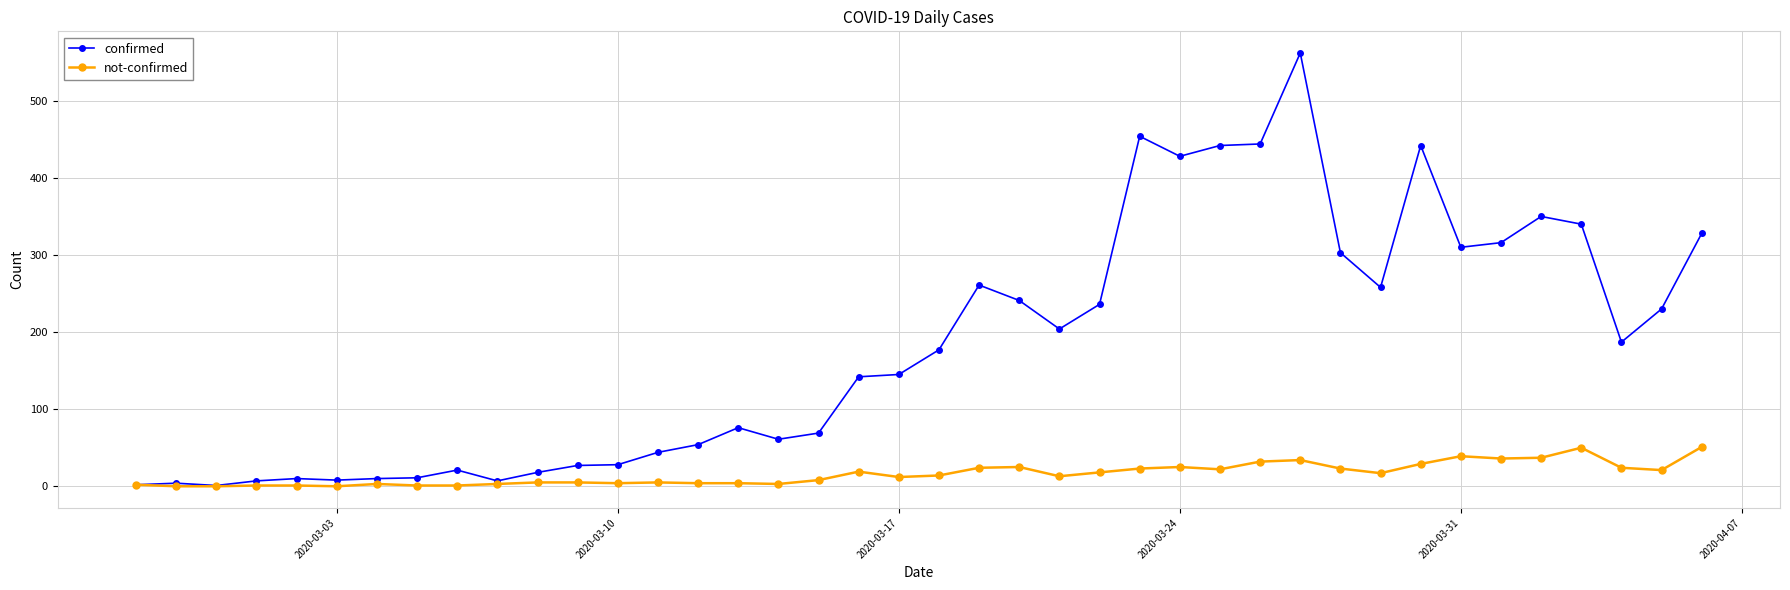

True or false: not-confirmed has more than 1 points higher than both neighbors.

True